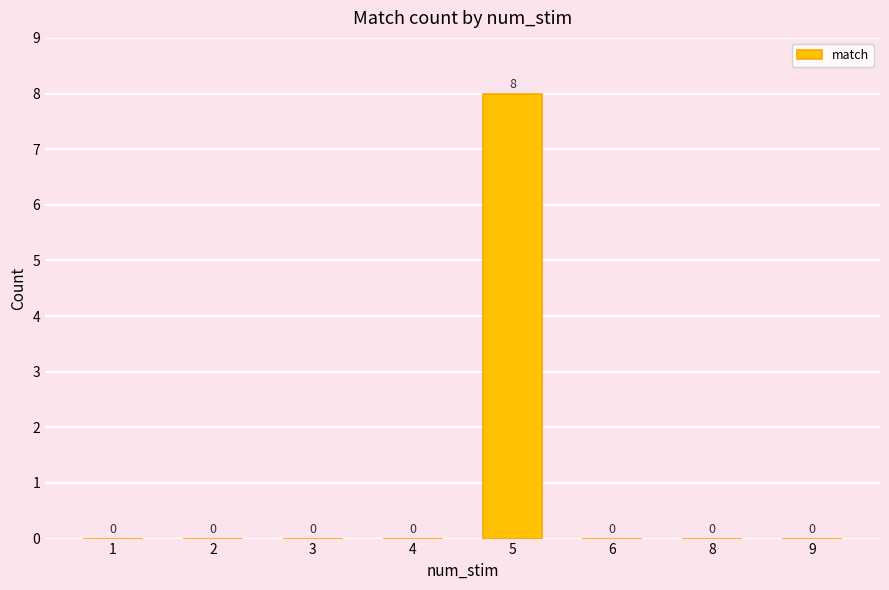

The value at 5 is 14. True or false?

False